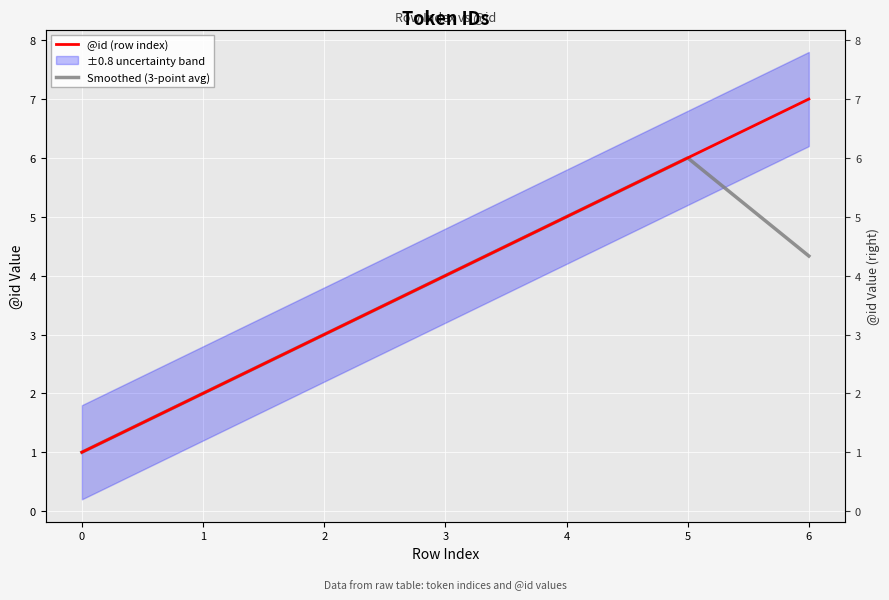

True or false: @id (row index) has more than 1 interior local peaks.

False